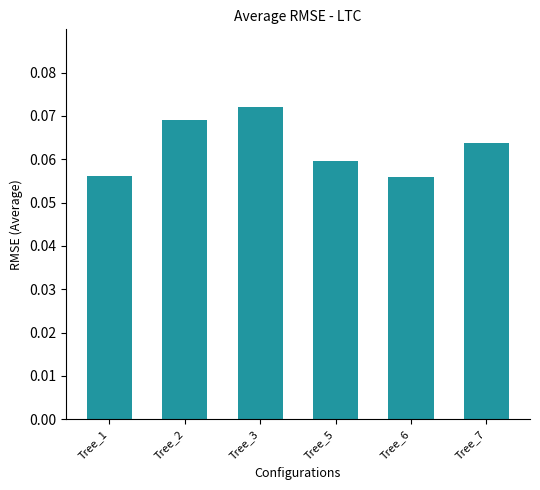

The chart shows a value of 0.0 at Tree_5. True or false?

False